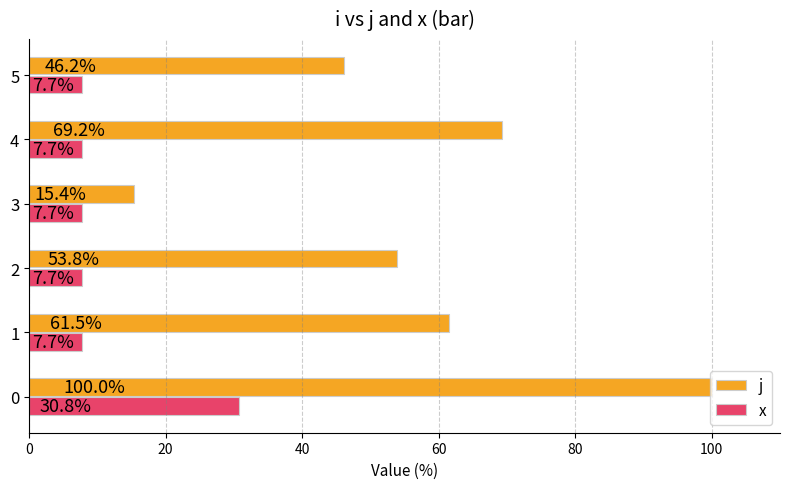

Rank the series by their average value, from lowest to highest.

x, j